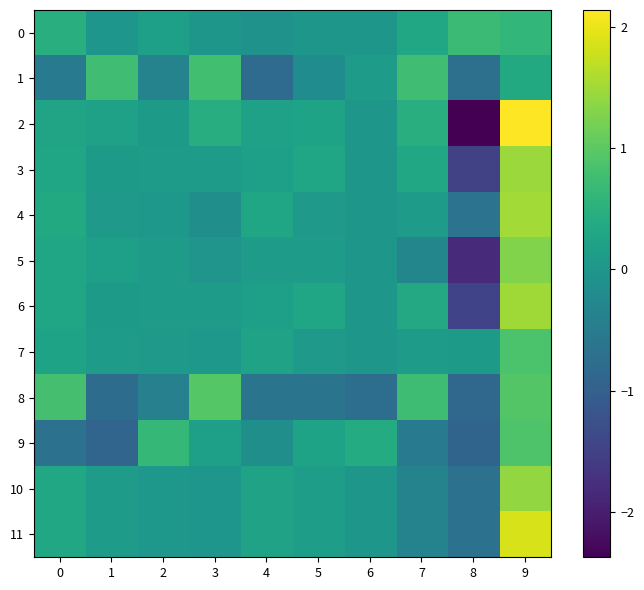

Reading right to left, extract all data points from this chart.

0: 9=0.6	8=0.7	7=0.3	6=0.0	5=0.0	4=-0.1	3=0.0	2=0.2	1=-0.0	0=0.5
1: 9=0.4	8=-0.7	7=0.8	6=0.1	5=-0.2	4=-0.8	3=0.8	2=-0.3	1=0.8	0=-0.5
2: 9=2.1	8=-2.4	7=0.4	6=0.0	5=0.3	4=0.2	3=0.4	2=0.1	1=0.2	0=0.3
3: 9=1.5	8=-1.5	7=0.3	6=0.0	5=0.3	4=0.2	3=0.1	2=0.1	1=0.1	0=0.3
4: 9=1.5	8=-0.7	7=0.1	6=0.0	5=0.0	4=0.3	3=-0.1	2=0.0	1=0.1	0=0.4
5: 9=1.3	8=-1.8	7=-0.3	6=0.0	5=0.1	4=0.1	3=-0.0	2=0.1	1=0.2	0=0.3
6: 9=1.5	8=-1.5	7=0.4	6=0.0	5=0.3	4=0.2	3=0.1	2=0.1	1=0.1	0=0.3
7: 9=0.9	8=0.1	7=0.1	6=0.0	5=0.1	4=0.2	3=0.0	2=0.1	1=0.1	0=0.2
8: 9=0.9	8=-0.9	7=0.7	6=-0.8	5=-0.6	4=-0.6	3=0.9	2=-0.4	1=-0.8	0=0.8
9: 9=0.9	8=-0.9	7=-0.5	6=0.4	5=0.3	4=-0.1	3=0.2	2=0.6	1=-0.9	0=-0.7
10: 9=1.4	8=-0.7	7=-0.3	6=0.0	5=0.1	4=0.2	3=-0.0	2=0.0	1=0.1	0=0.3
11: 9=1.9	8=-0.7	7=-0.3	6=0.0	5=0.1	4=0.2	3=-0.0	2=0.0	1=0.1	0=0.3